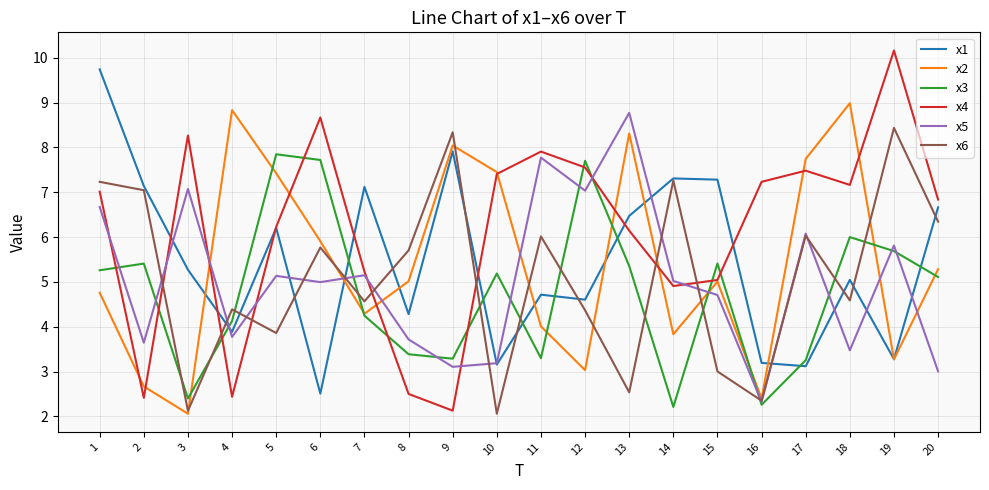

What is the difference between the x4 values at 20 and 9?

4.7